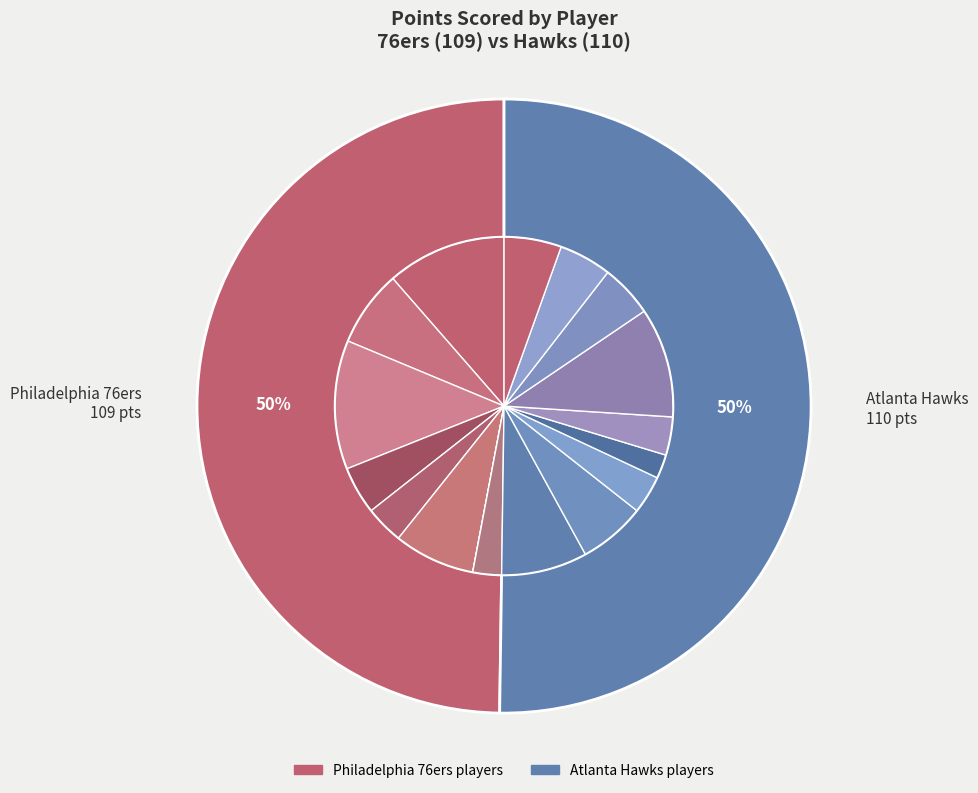

What percentage is the willike02 slice, to the nearest percent?

8%